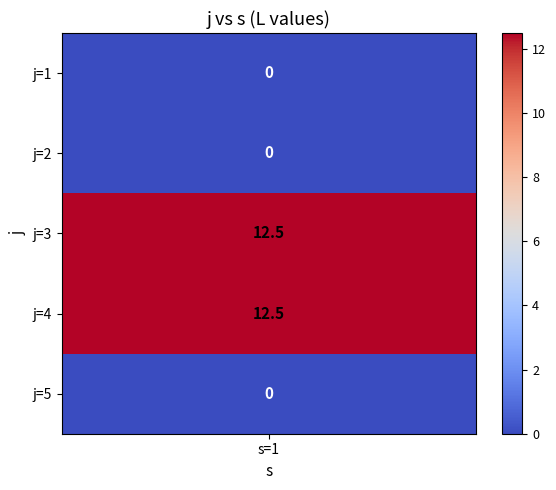

What is the difference between the second highest and minimum values in the 2 series?

12.5